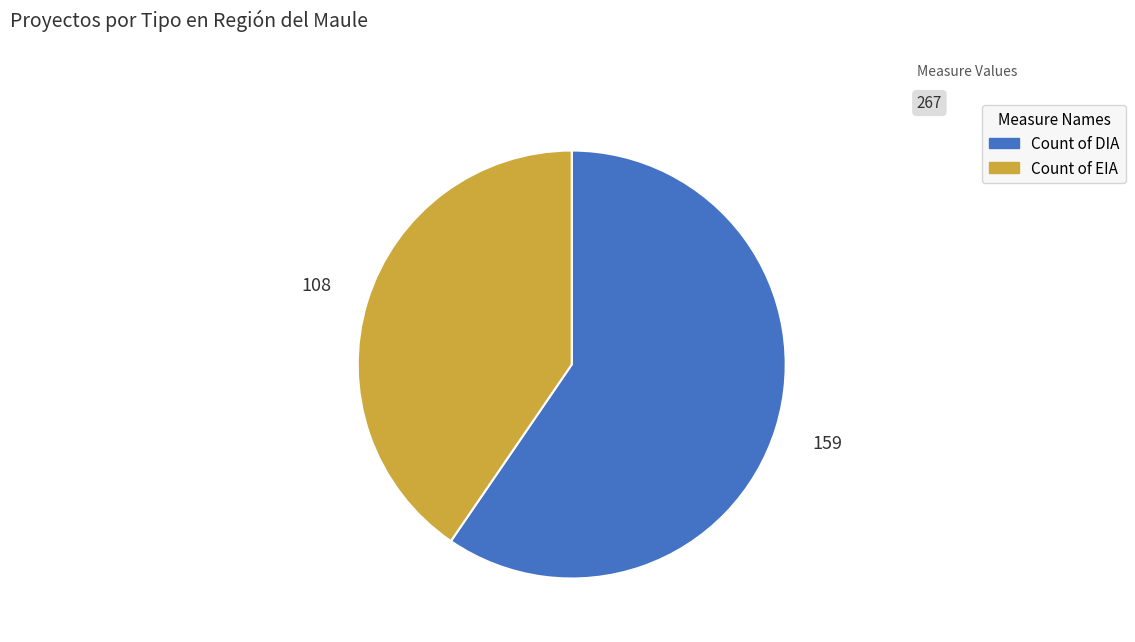

Is there a majority slice in this chart?

Yes